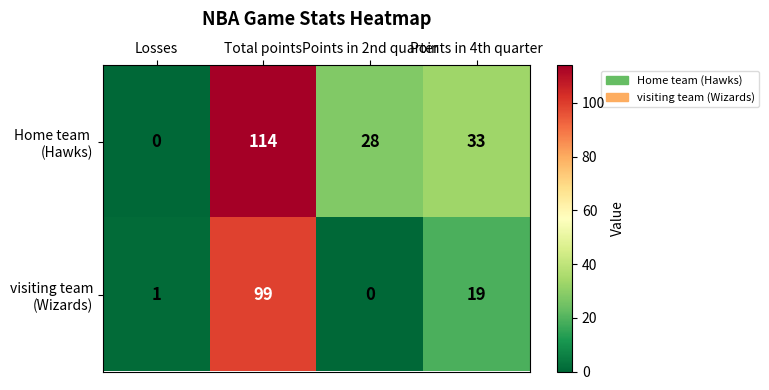

What is the total value across all series at Points in 4th quarter?

52